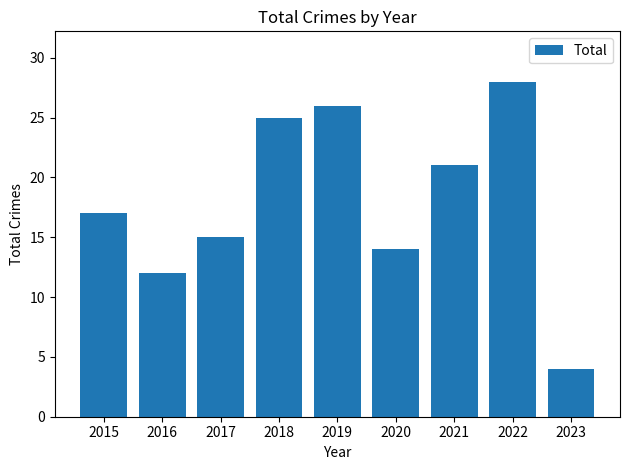

The chart shows a value of 41 at 2018. True or false?

False